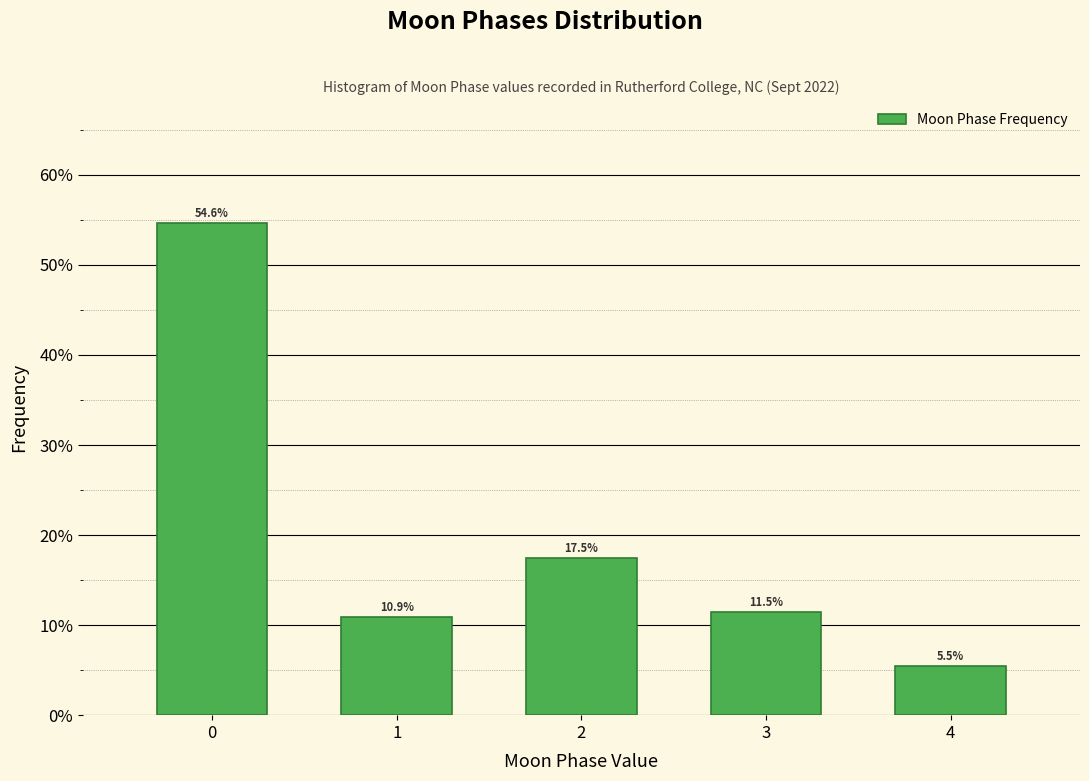

Reading left to right, transcribe all the data shown in this chart.

54.6	10.9	17.5	11.5	5.5